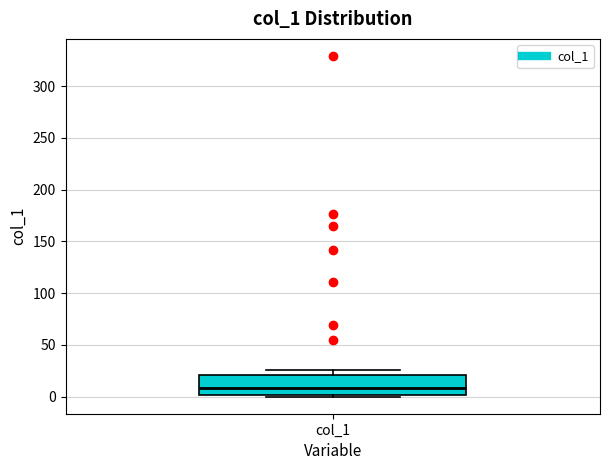

Read this box plot against the y-axis: the position of the median line, the range covered by the box, and the ends of both whiskers. The values are not printed on the chart, so give them approximately, as read against the axis.

median 10, box 0 to 20, whiskers 0 (just below the box's lower edge) to 25